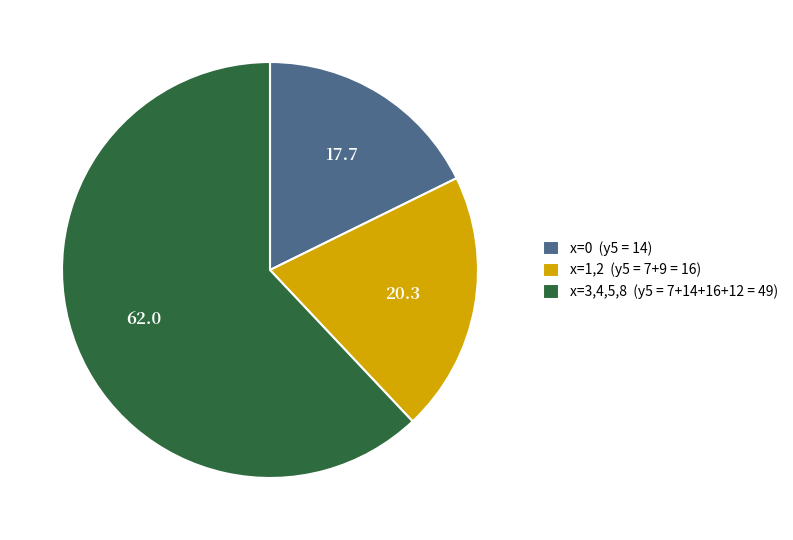

Between x=0 (y5 = 14) and x=1,2 (y5 = 7+9 = 16), which is larger?

x=1,2 (y5 = 7+9 = 16)